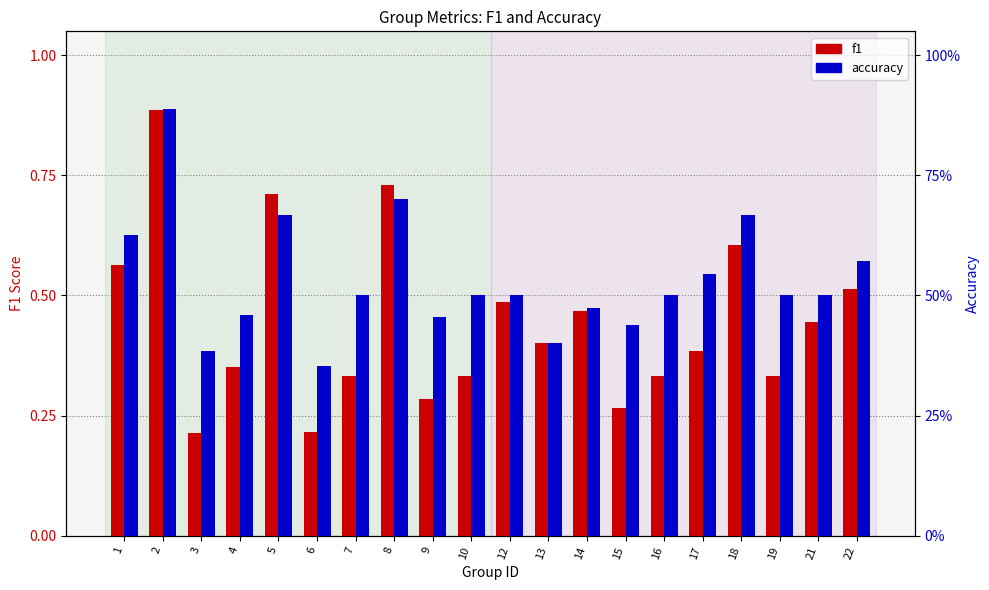

Reading left to right, transcribe all the data shown in this chart.

f1: 0.6	0.9	0.2	0.3	0.7	0.2	0.3	0.7	0.3	0.3	0.5	0.4	0.5	0.3	0.3	0.4	0.6	0.3	0.4	0.5
accuracy: 0.6	0.9	0.4	0.5	0.7	0.4	0.5	0.7	0.5	0.5	0.5	0.4	0.5	0.4	0.5	0.5	0.7	0.5	0.5	0.6